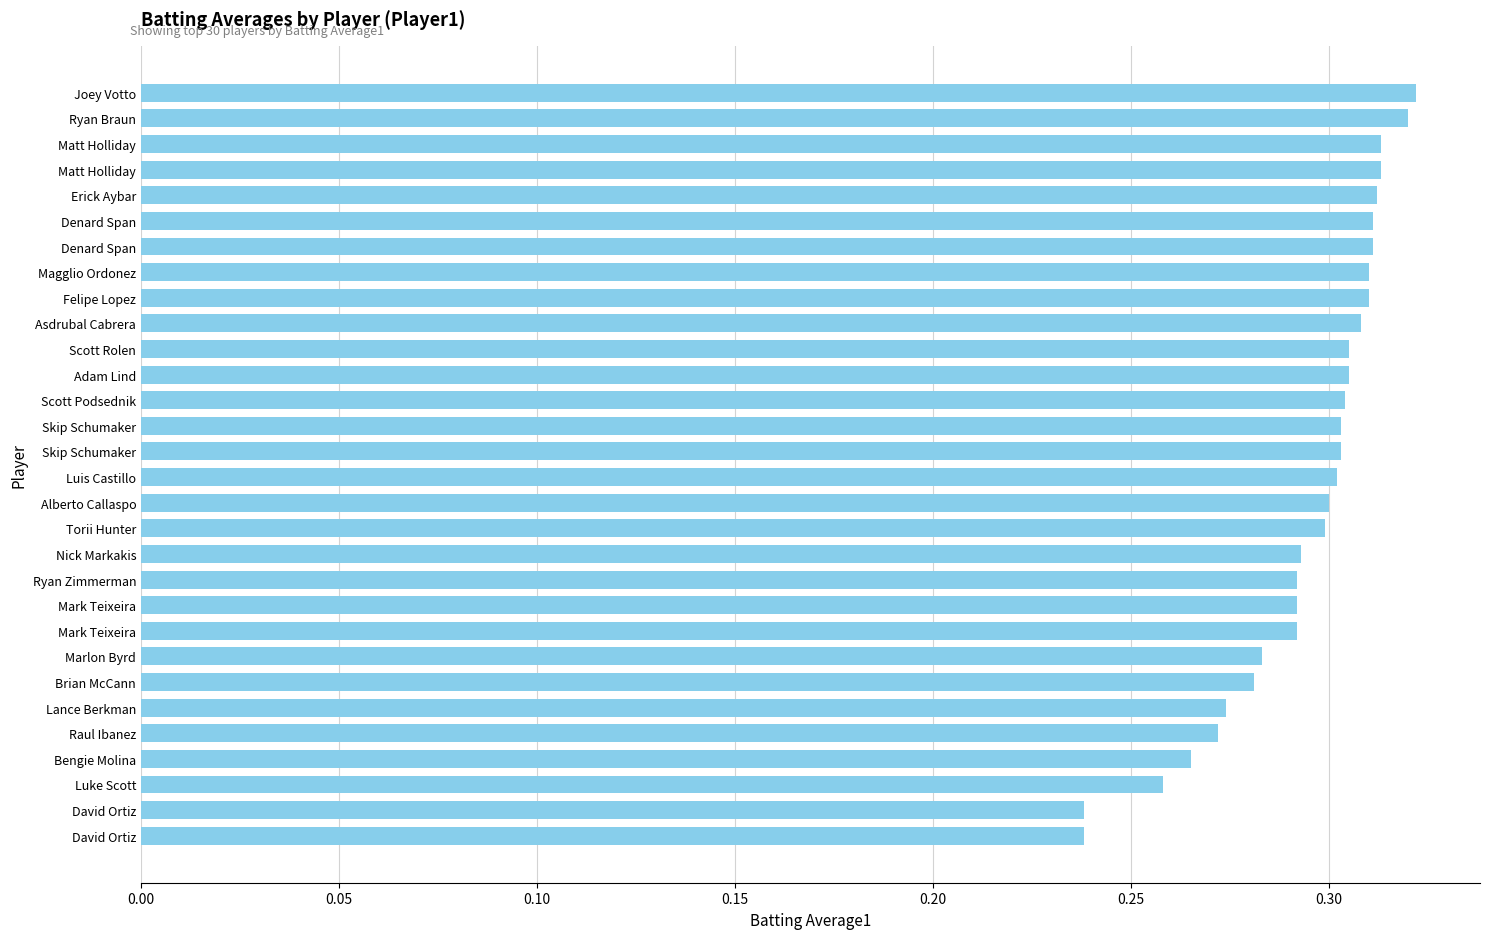

What is the sum of all values?

8.8